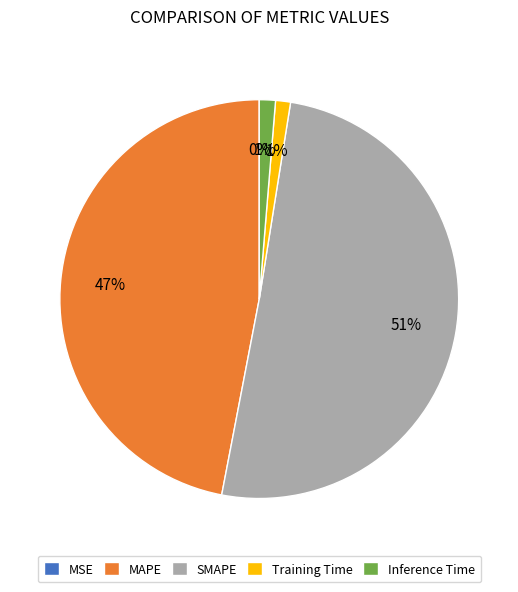

To the nearest percent, what portion does SMAPE represent?

51%